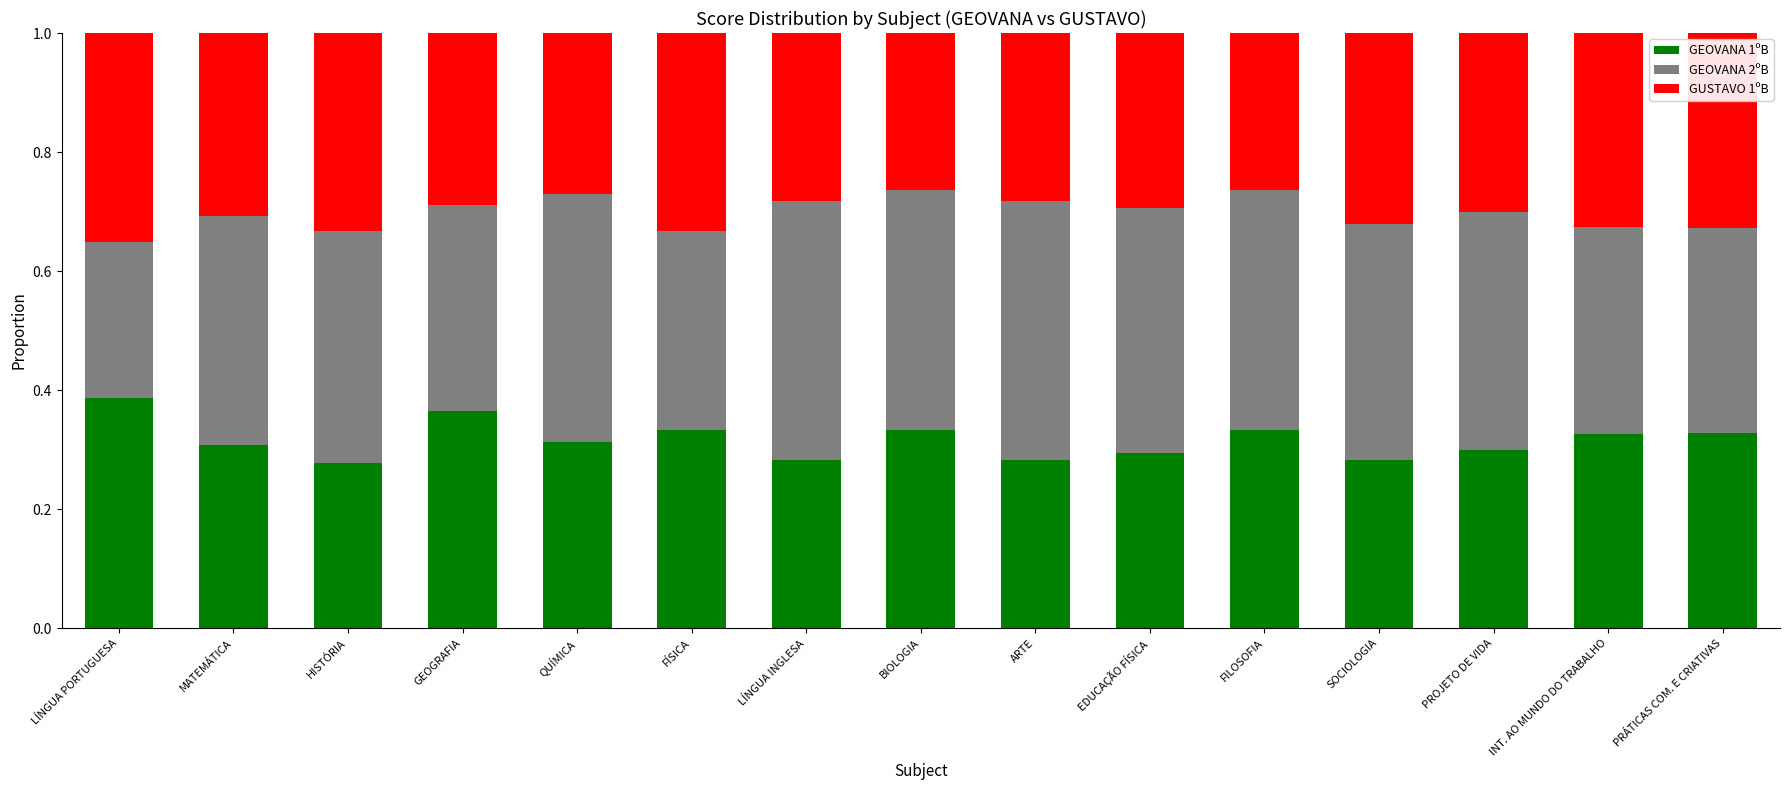

The value of GEOVANA 1ºB at EDUCAÇÃO FÍSICA is 0.3. True or false?

True